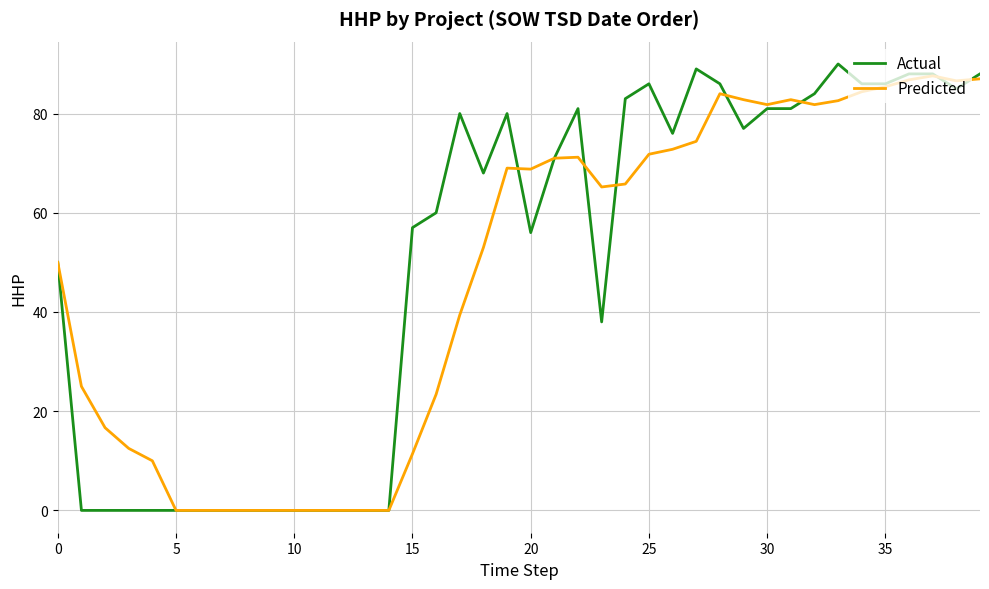

Which series has the largest range (max minus min)?

Actual